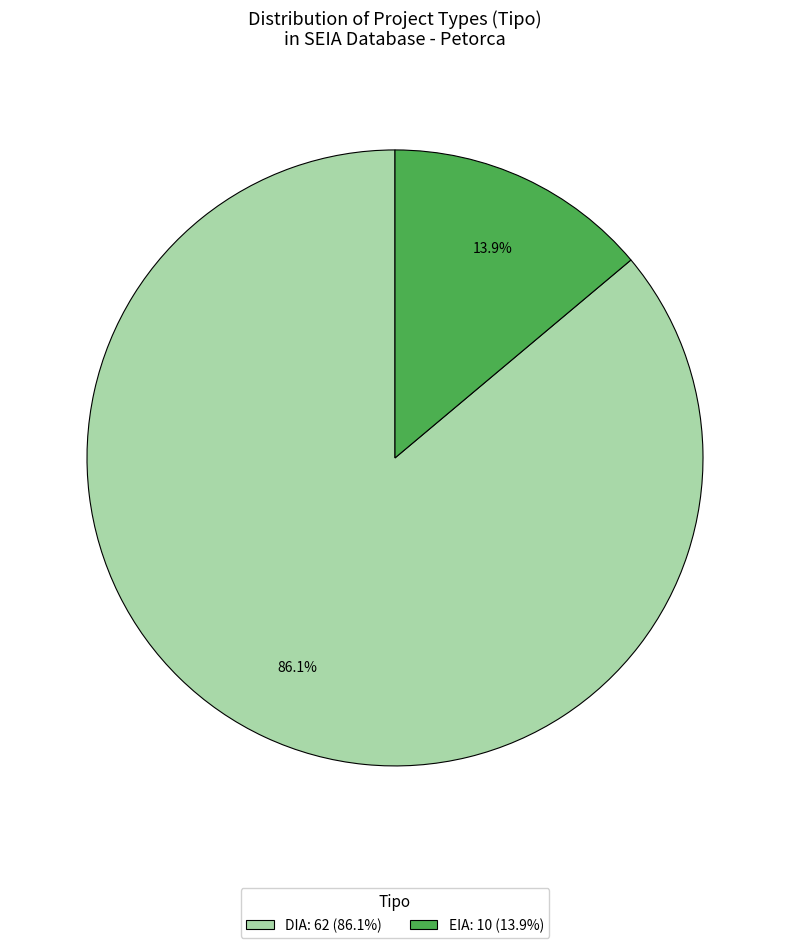

What percentage is the DIA slice, to the nearest percent?

86%